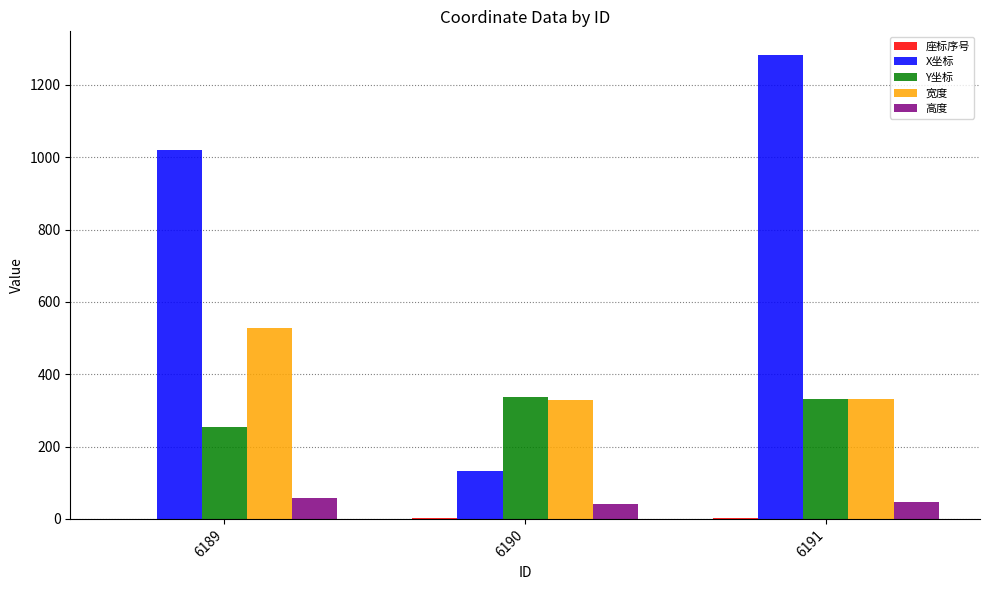

At which category is the sum across all series the highest?

6191